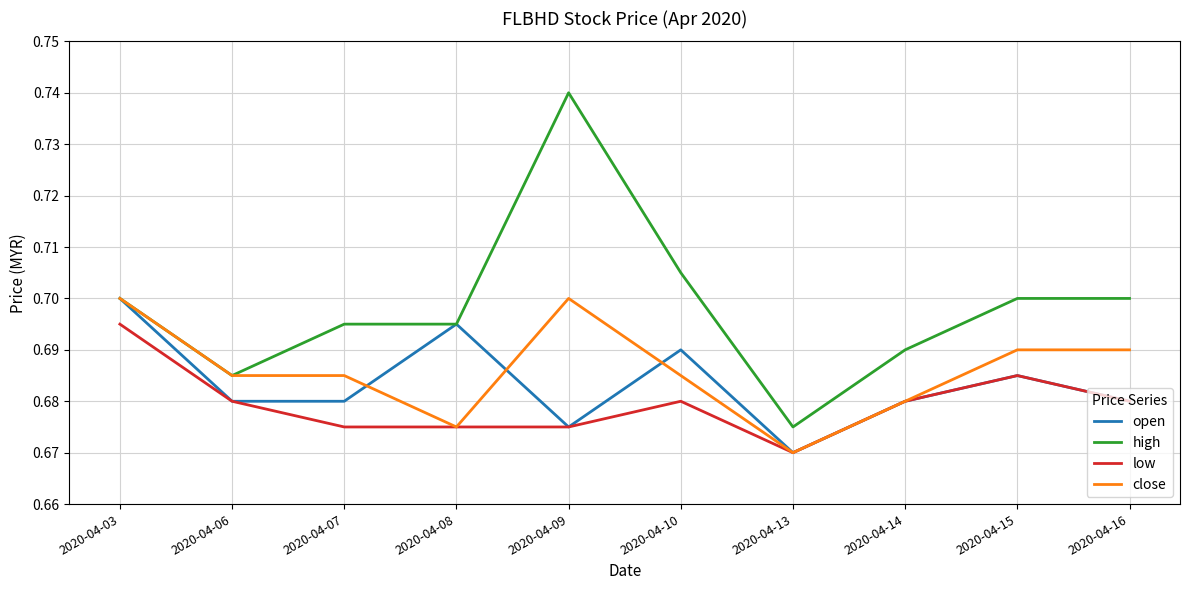

Which label corresponds to the largest value in the chart?

2020-04-09